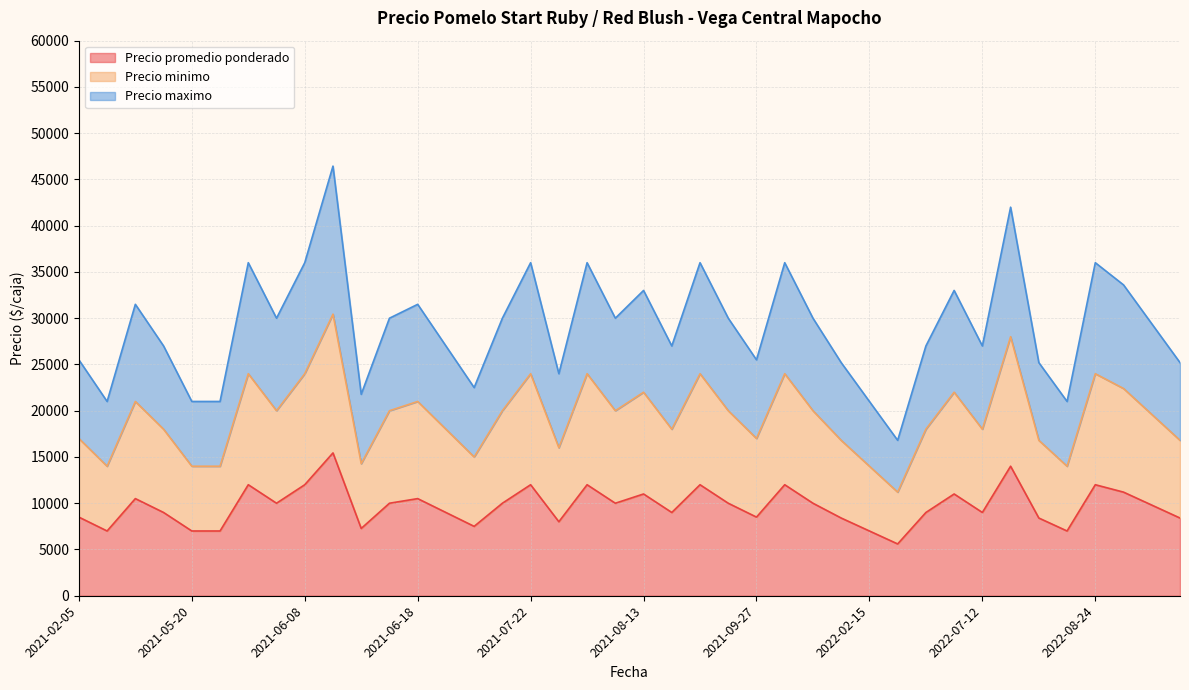

What value does the Precio minimo series have at 2022-08-24?

24000